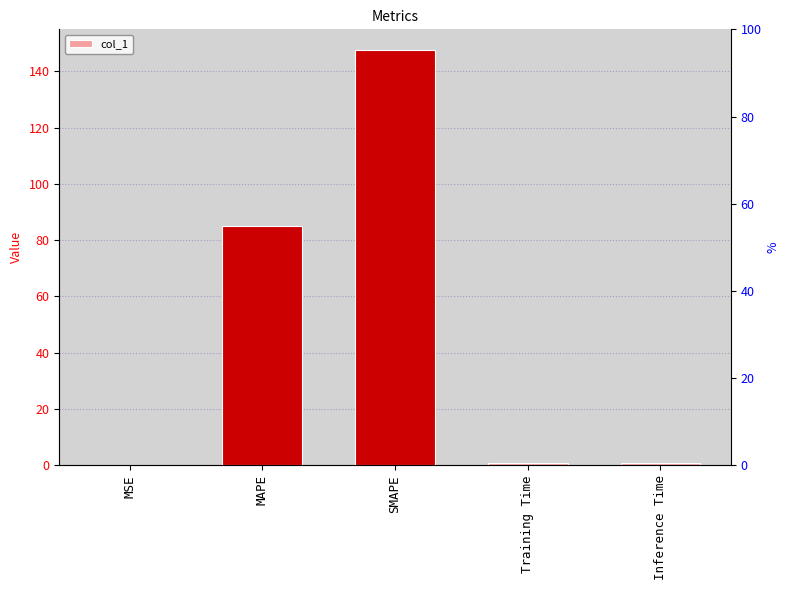

Rank the categories by value from highest to lowest.

SMAPE, MAPE, Inference Time, Training Time, MSE